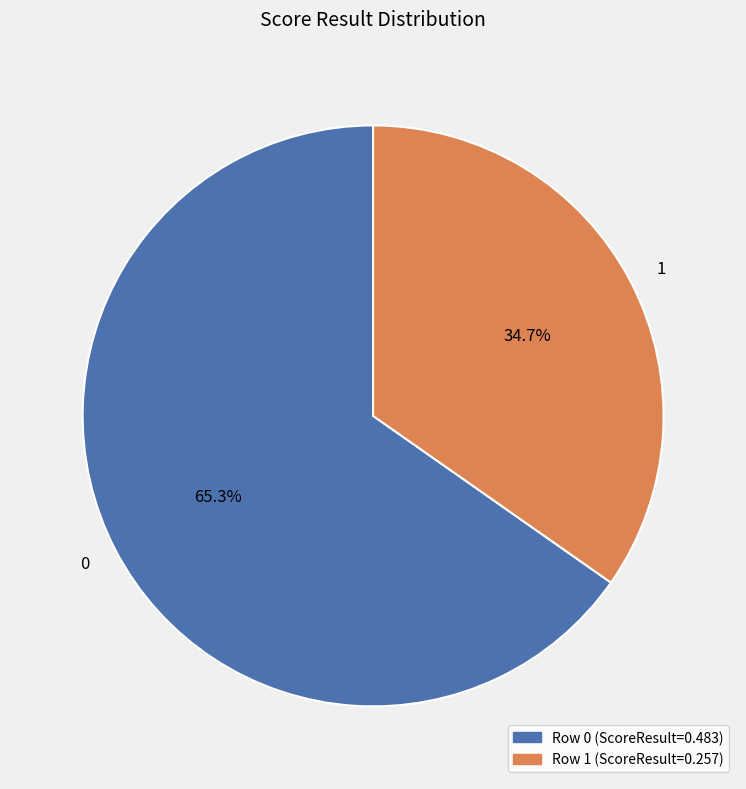

What percentage is the 1 slice, to the nearest percent?

35%